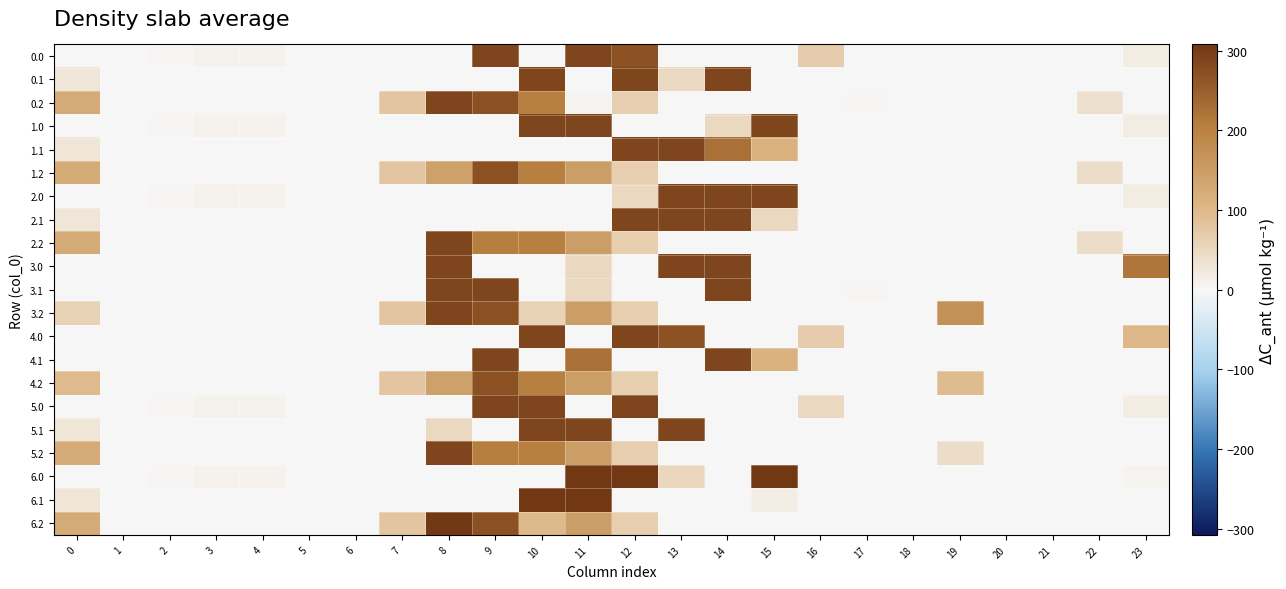

At how many categories does at least one series exceed 205?

9